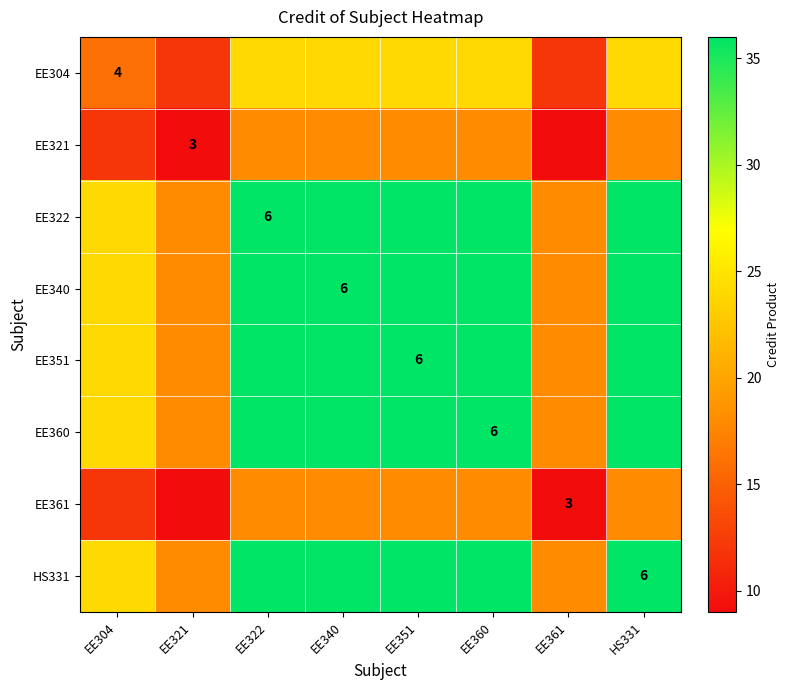

True or false: EE340 has a value of 6 at EE340.

True